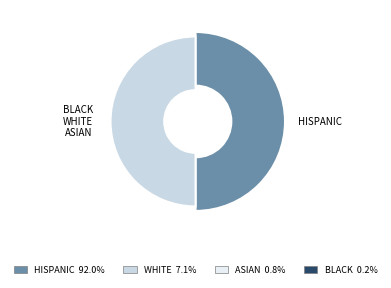

To the nearest percent, what is the average slice percentage?

50%